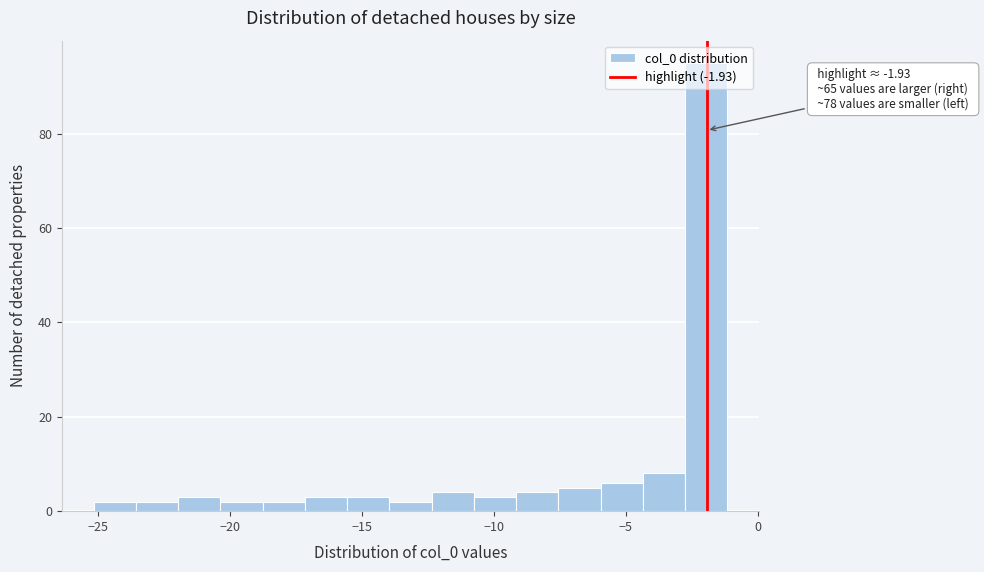

Read against the x-axis, roughly where is the centre of the tallest bar?

-2.0